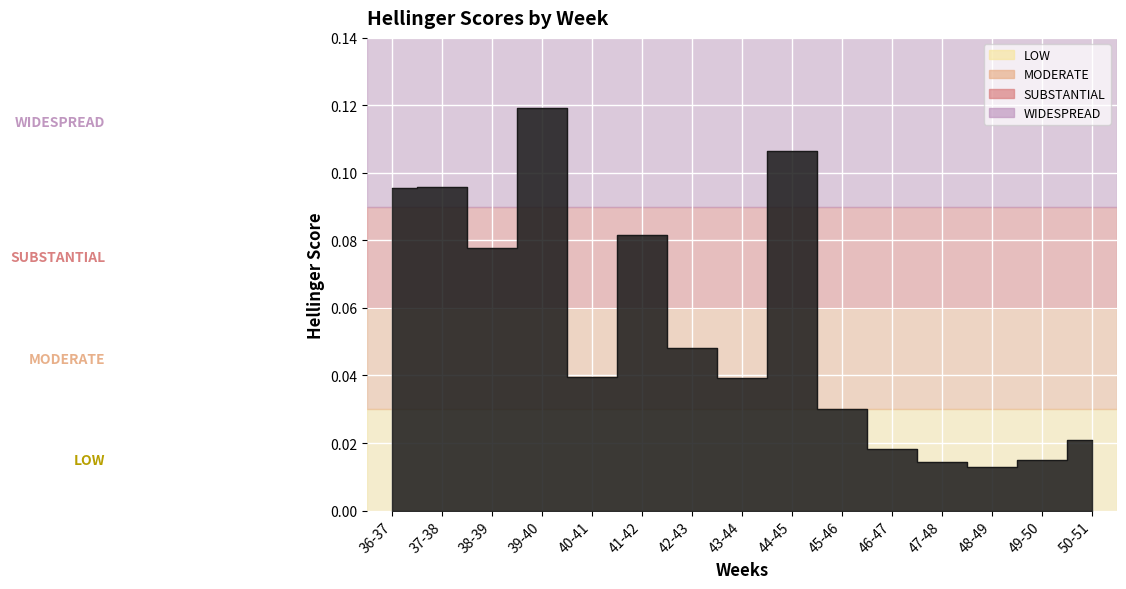

What is the difference between the maximum and minimum values?

0.1